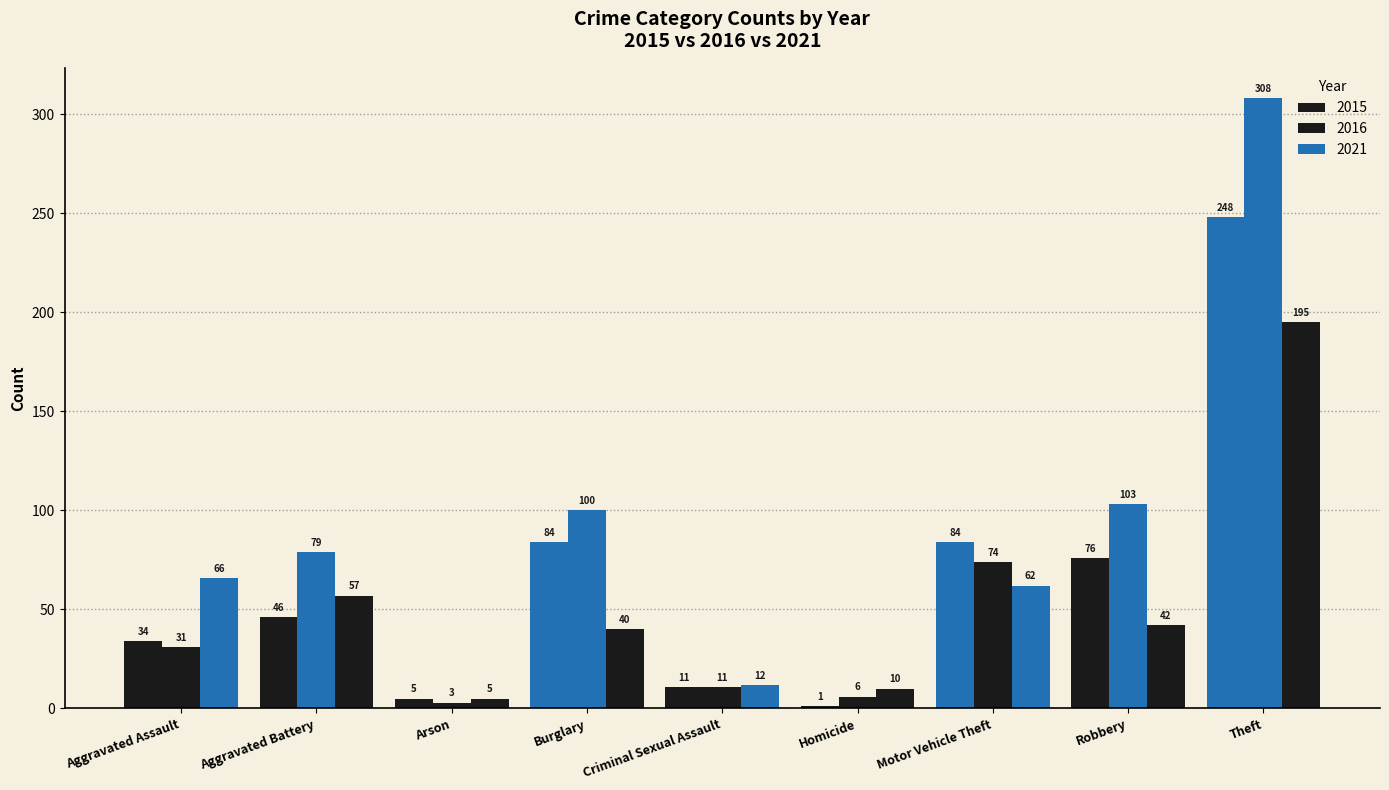

What is the greatest value displayed?

308